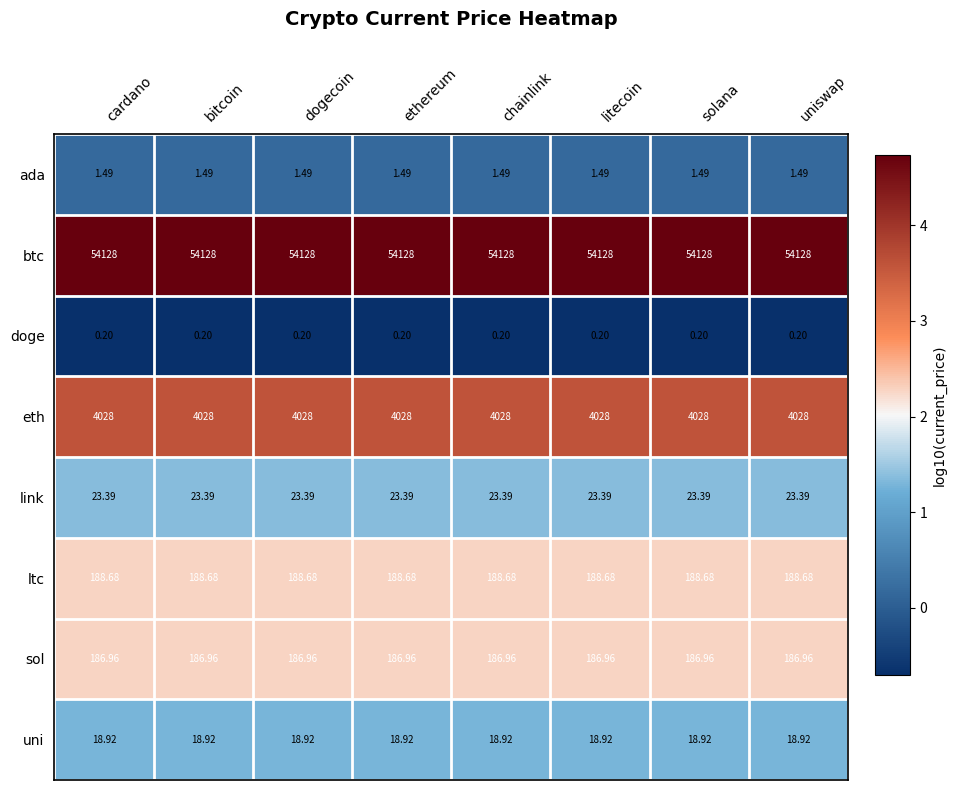

Rank the series at chainlink from lowest to highest value.

doge, ada, uni, link, sol, ltc, eth, btc